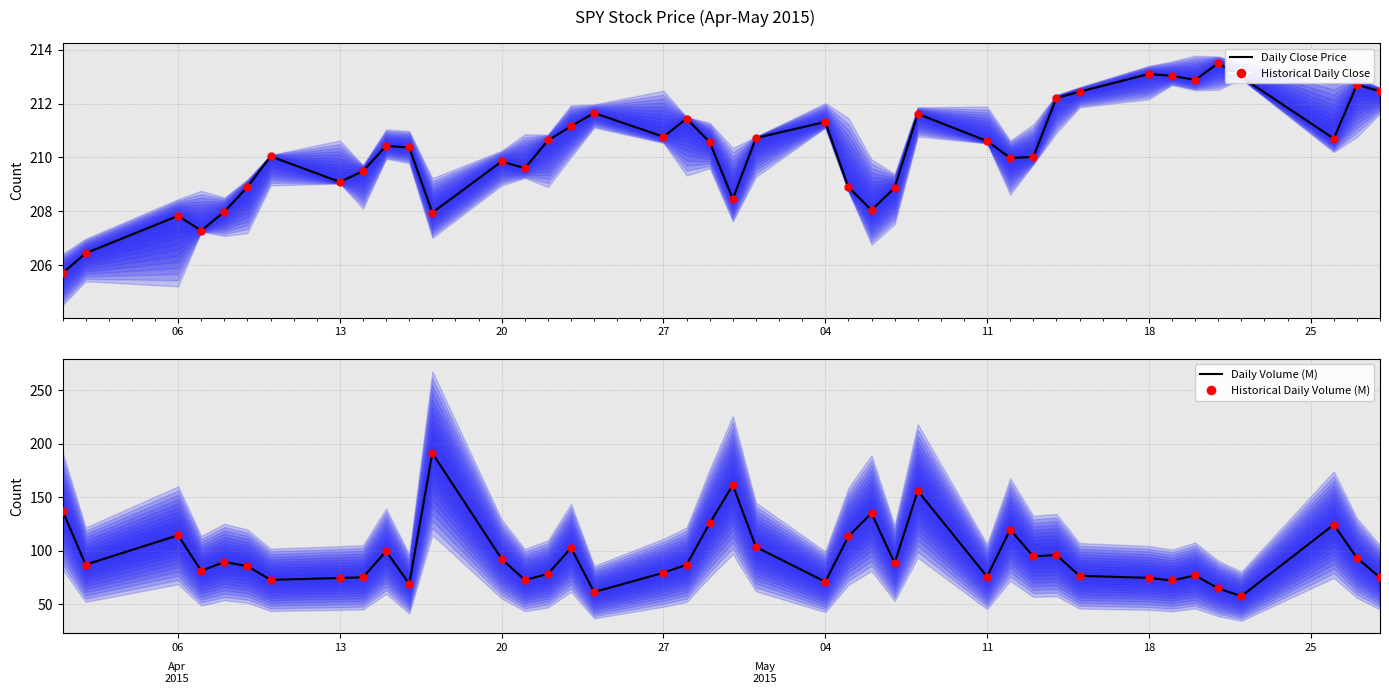

Is the value of Daily Volume at 25 greater than the value of Daily Close Price at 39?

No